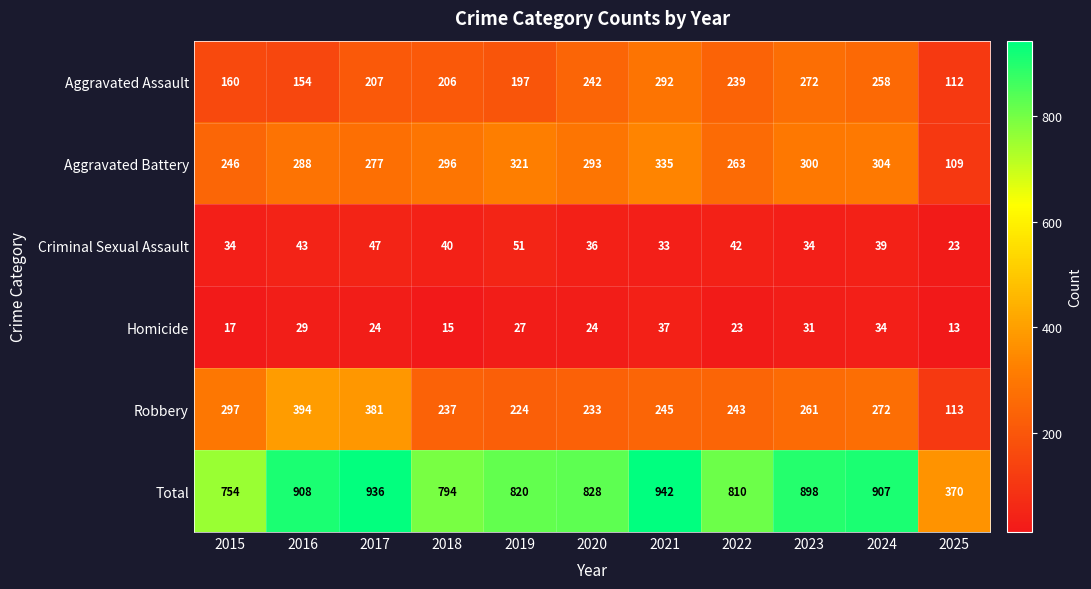

True or false: Criminal Sexual Assault has a value of 51 at 2019.

True